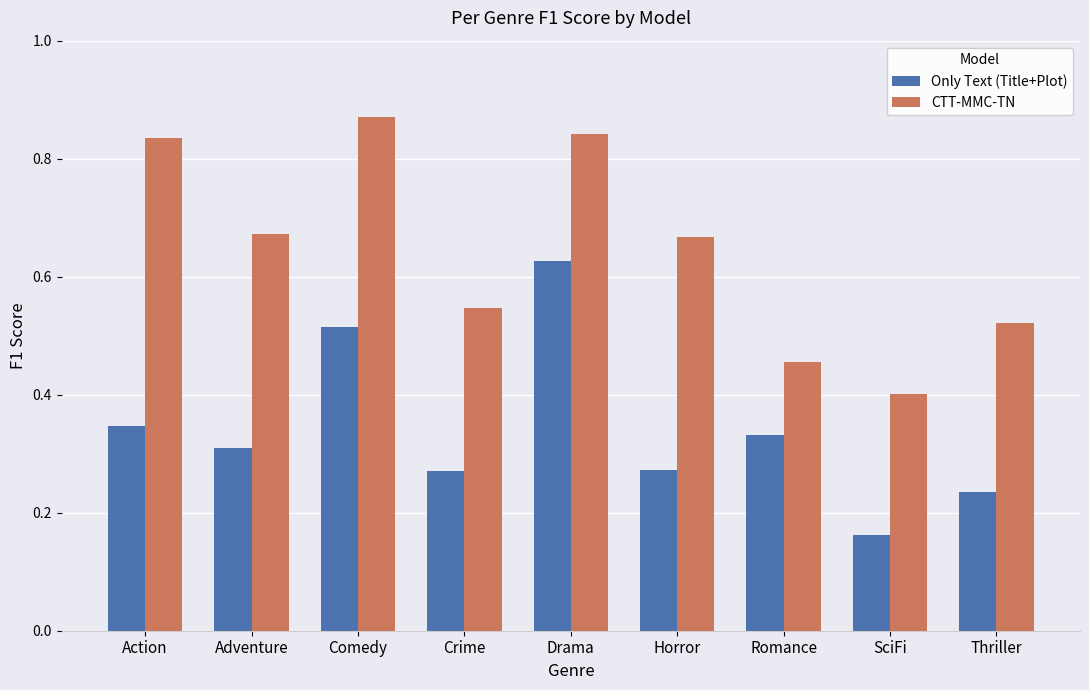

What is the difference between the second highest and minimum values in the CTT-MMC-TN series?

0.4